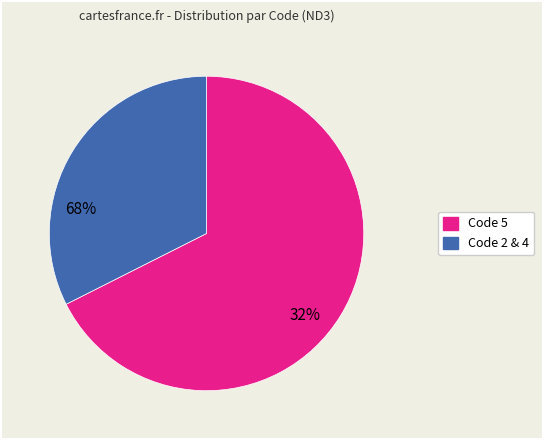

Is there a majority slice in this chart?

Yes